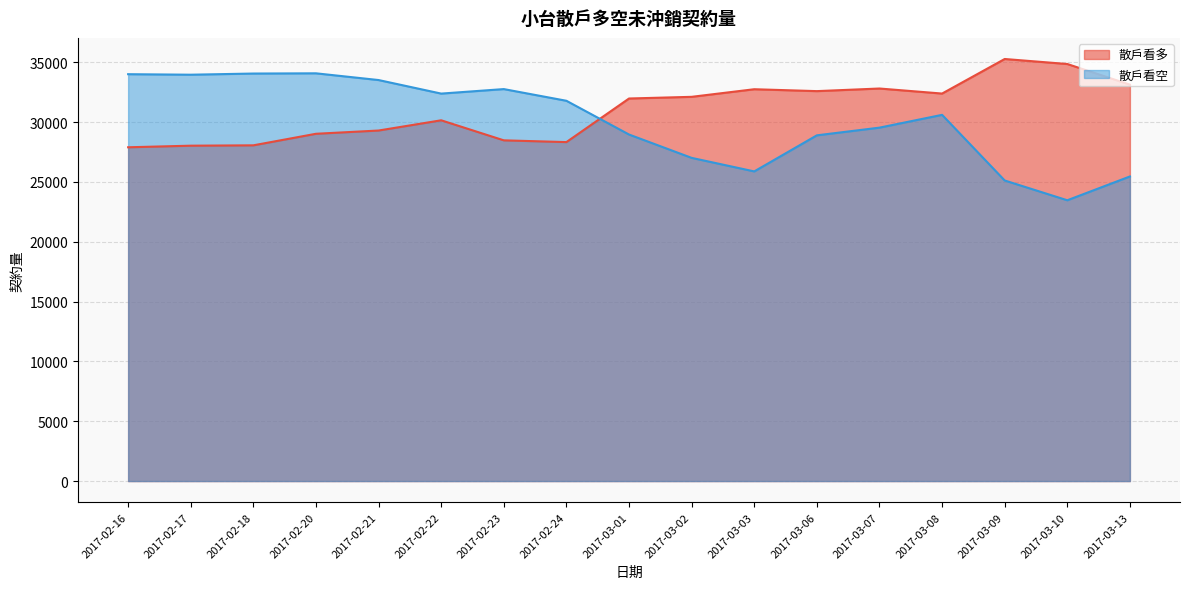

How many lines are shown in the chart?

2